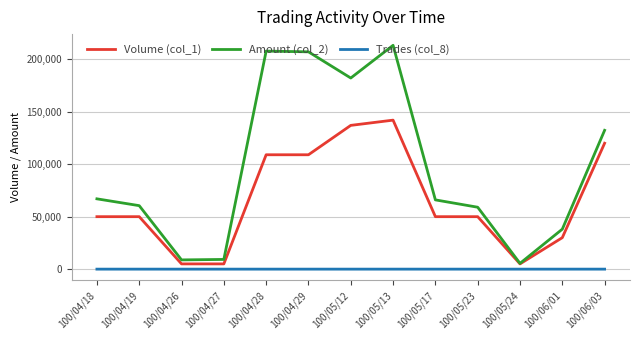

Which series has the largest total across all categories?

Amount (col_2)